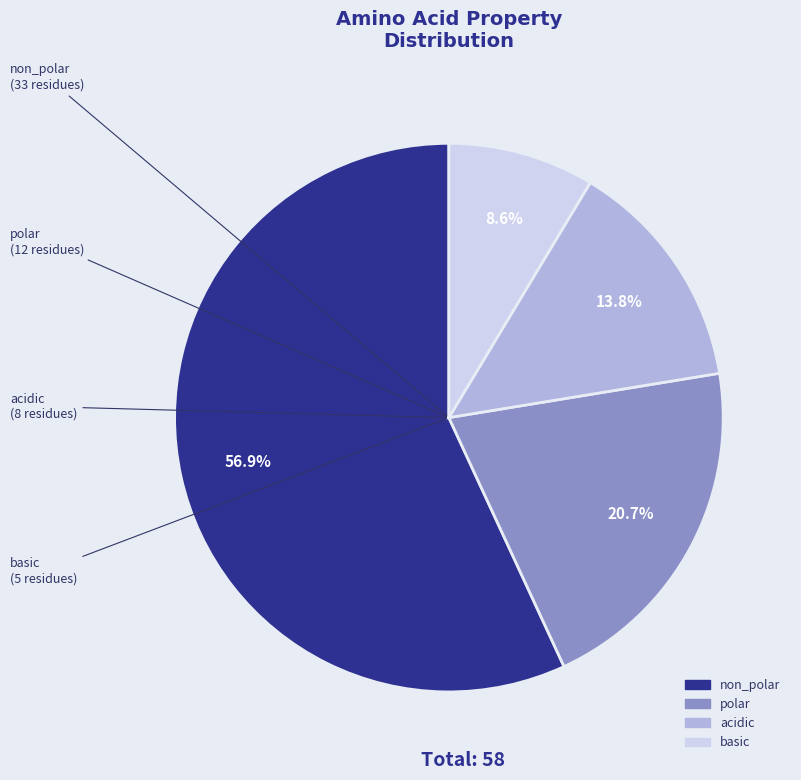

How many slices are in this pie chart?

4